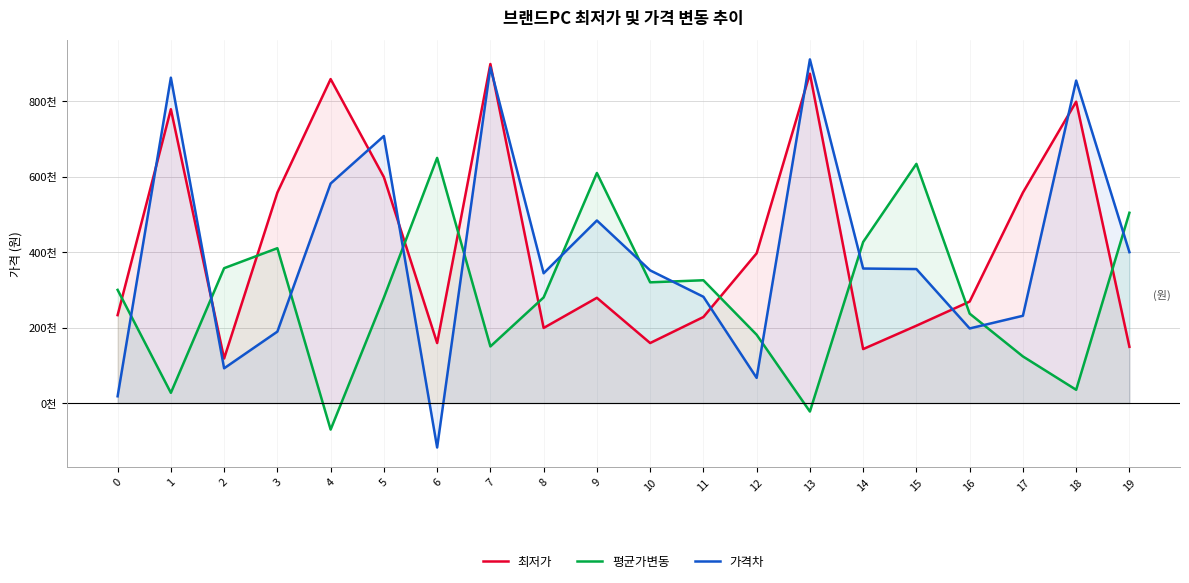

Rank the series by their maximum value, from lowest to highest.

평균가변동, 최저가, 가격차